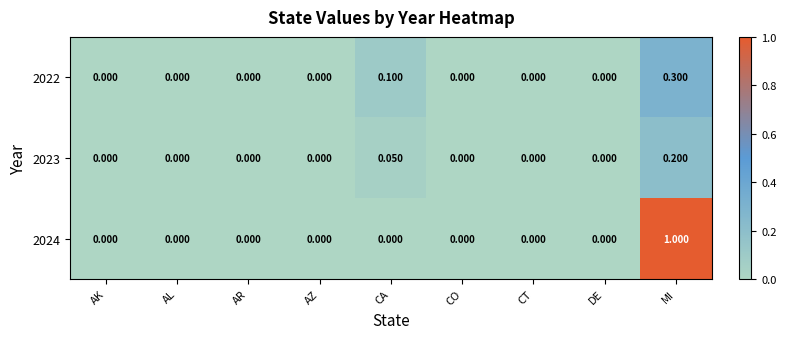

At which category is the sum across all series the highest?

MI